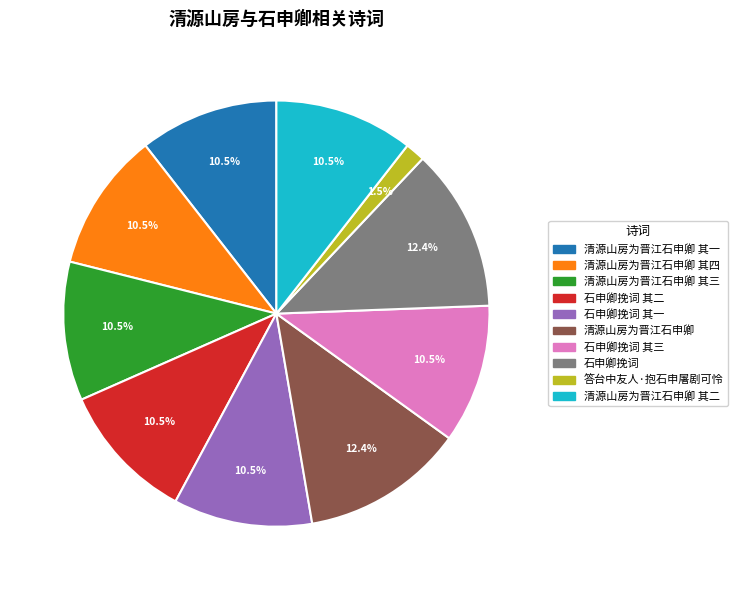

Does any single category account for the majority?

No